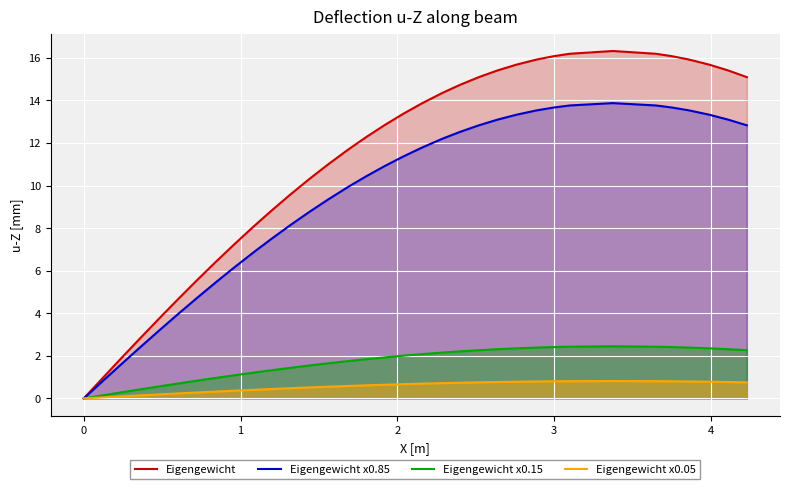

Reading left to right, list all the values displayed in this chart.

Eigengewicht: 0.0	1.0	1.9	2.8	3.7	3.9	4.7	5.5	6.4	7.2	8.1	8.2	8.8	9.6	10.3	11.0	11.7	11.8	12.3	12.8	13.4	13.9	14.3	14.4	14.7	15.1	15.4	15.7	15.9	15.9	16.1	16.2	16.3	16.2	16.1	15.9	15.9	15.7	15.4	15.1
Eigengewicht x0.85: 0.0	0.8	1.6	2.4	3.2	3.3	4.0	4.7	5.4	6.2	6.8	7.0	7.5	8.2	8.8	9.4	9.9	10.0	10.4	10.9	11.4	11.8	12.2	12.2	12.5	12.8	13.1	13.3	13.5	13.5	13.7	13.8	13.9	13.8	13.7	13.5	13.5	13.3	13.1	12.8
Eigengewicht x0.15: 0.0	0.1	0.3	0.4	0.6	0.6	0.7	0.8	1.0	1.1	1.2	1.2	1.3	1.4	1.5	1.7	1.7	1.8	1.8	1.9	2.0	2.1	2.1	2.2	2.2	2.3	2.3	2.4	2.4	2.4	2.4	2.4	2.4	2.4	2.4	2.4	2.4	2.4	2.3	2.3
Eigengewicht x0.05: 0.0	0.0	0.1	0.1	0.2	0.2	0.2	0.3	0.3	0.4	0.4	0.4	0.4	0.5	0.5	0.6	0.6	0.6	0.6	0.6	0.7	0.7	0.7	0.7	0.7	0.8	0.8	0.8	0.8	0.8	0.8	0.8	0.8	0.8	0.8	0.8	0.8	0.8	0.8	0.8